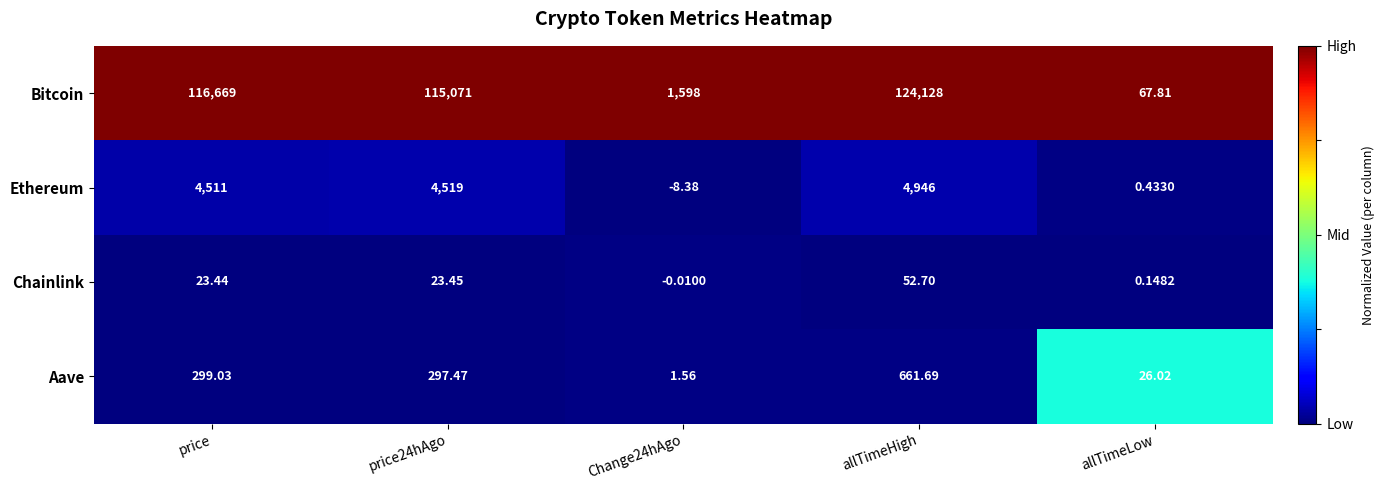

Which series has the widest spread of values?

Bitcoin